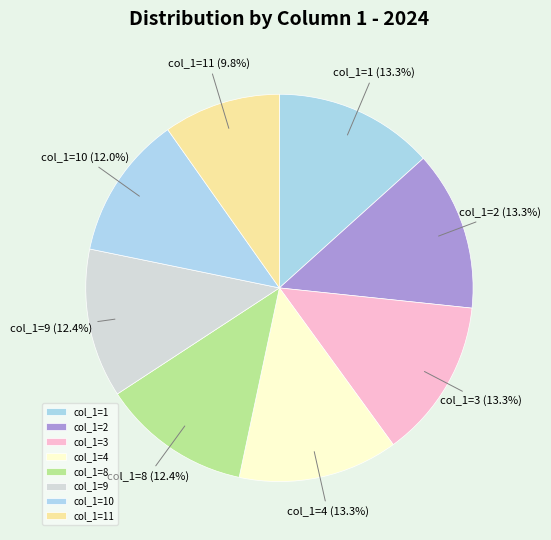

Count the number of slices in the pie.

8